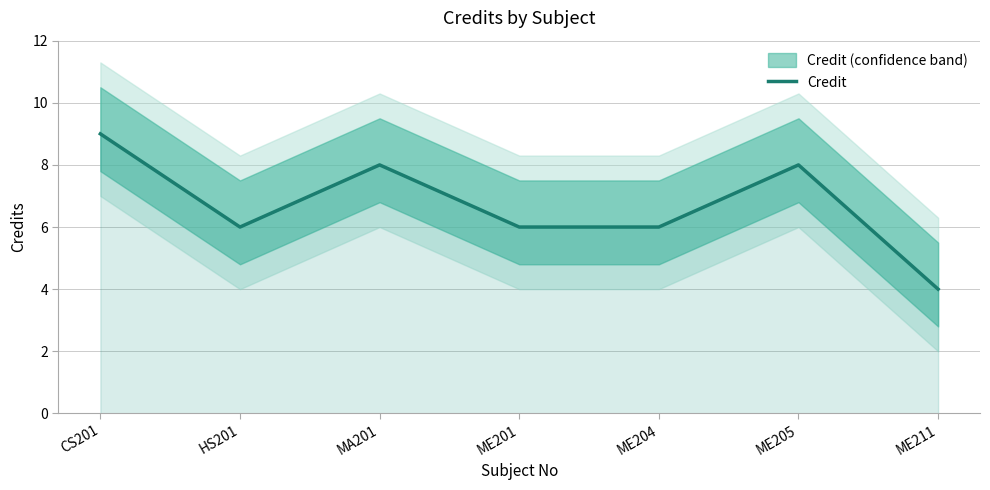

Does the chart have visible grid lines?

Yes